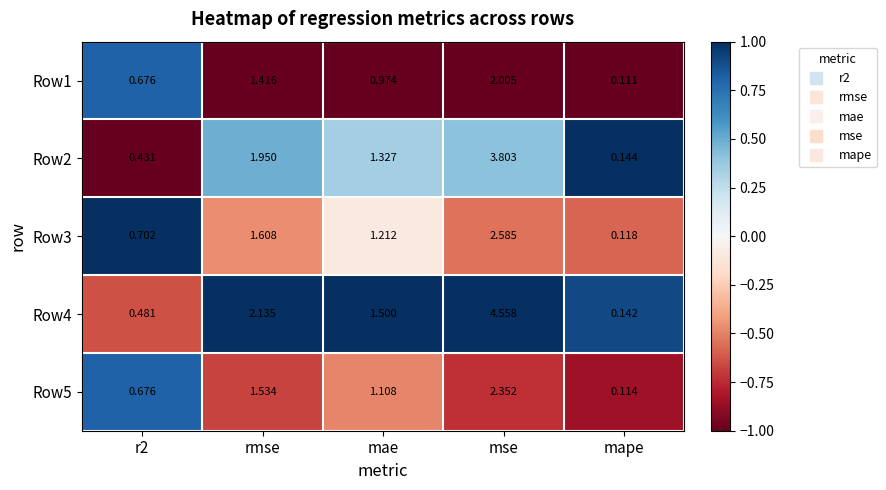

At which label is Row3 closest to 1?

mae